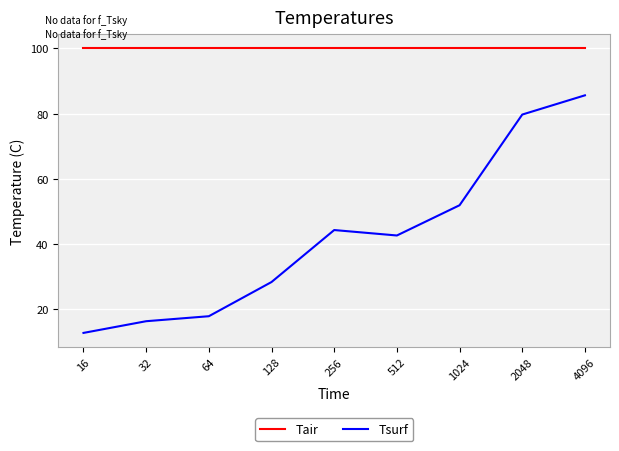

How many interior local valleys does the Tsurf series have?

1